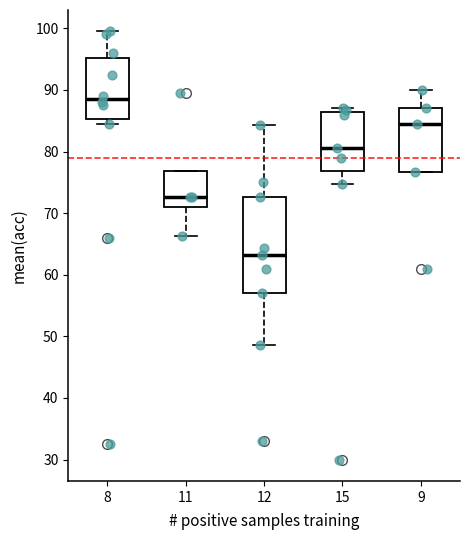

Reading left to right, transcribe this box plot: for each box, give where its median line is, the range the box spans, and where its two whiskers end, as read against the y-axis. The values are not printed on the chart, so give them approximately, as read against the axis.

8: median 89, box 85 to 95, whiskers 85 (just below the box's lower edge) to 100
11: median 73, box 71 to 77, whiskers 66 to 77
12: median 63, box 57 to 73, whiskers 49 to 84
15: median 81, box 77 to 86, whiskers 75 to 87
9: median 85, box 77 to 87, whiskers 77 to 90